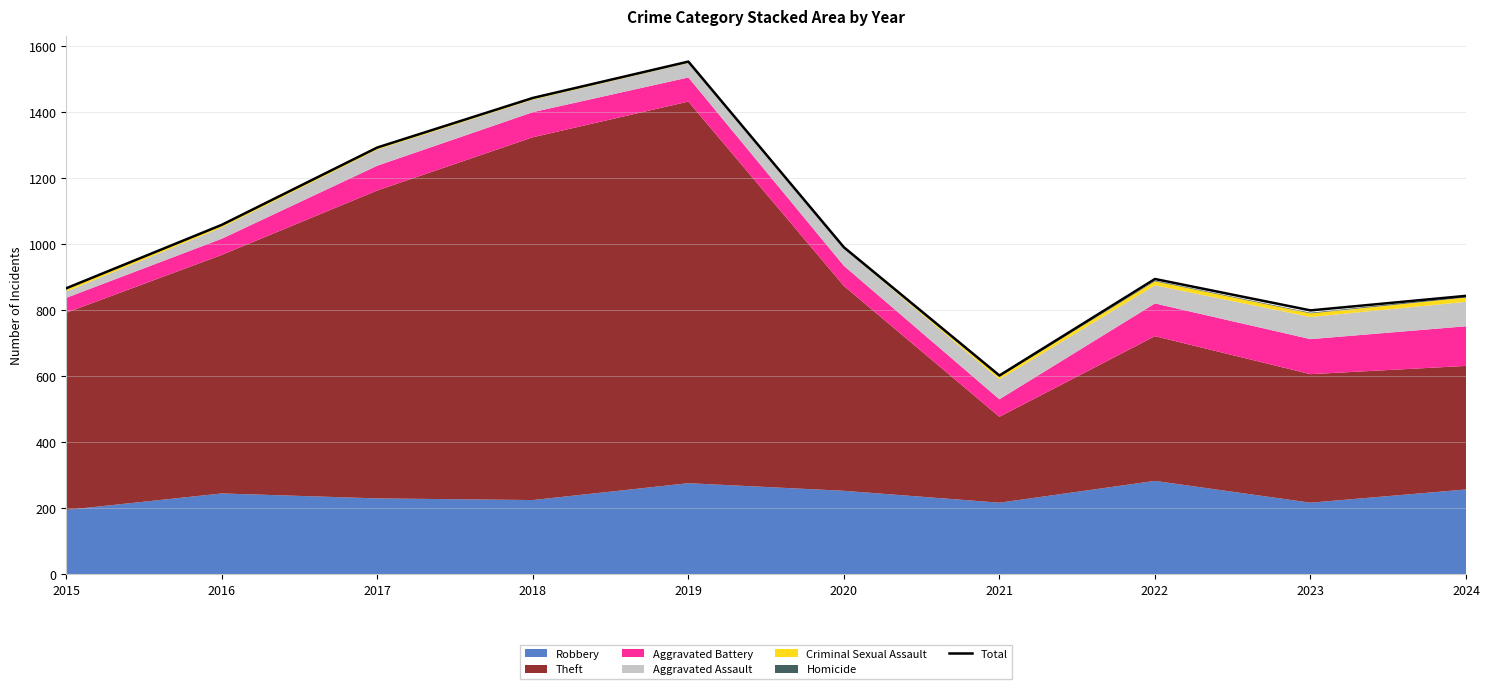

Which label corresponds to the smallest value in the chart?

2021